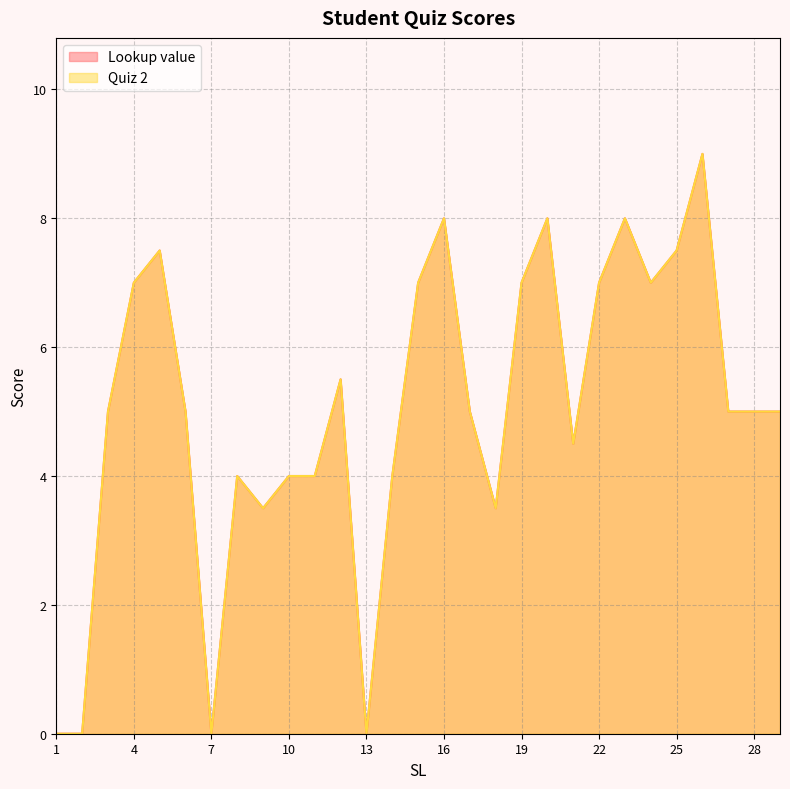

Which series has the largest total across all categories?

Lookup value